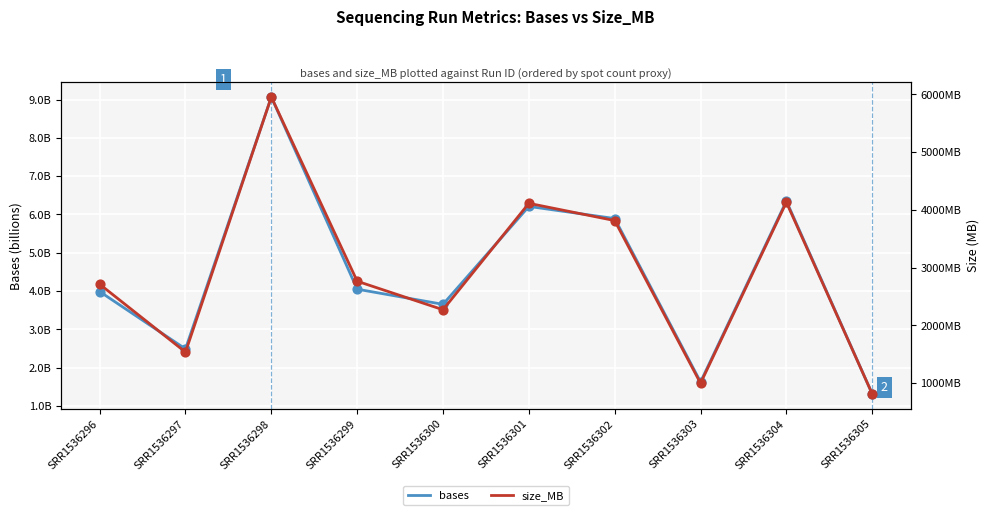

Which series has the largest total across all categories?

bases